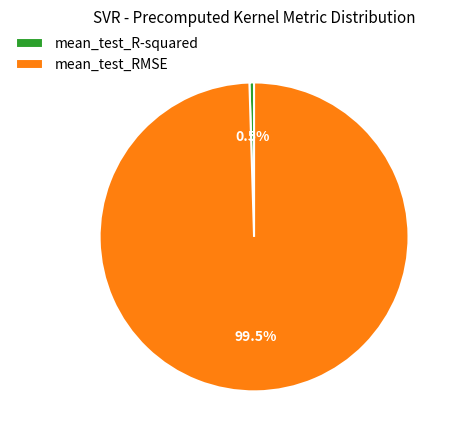

To the nearest percent, what is the average slice percentage?

50%